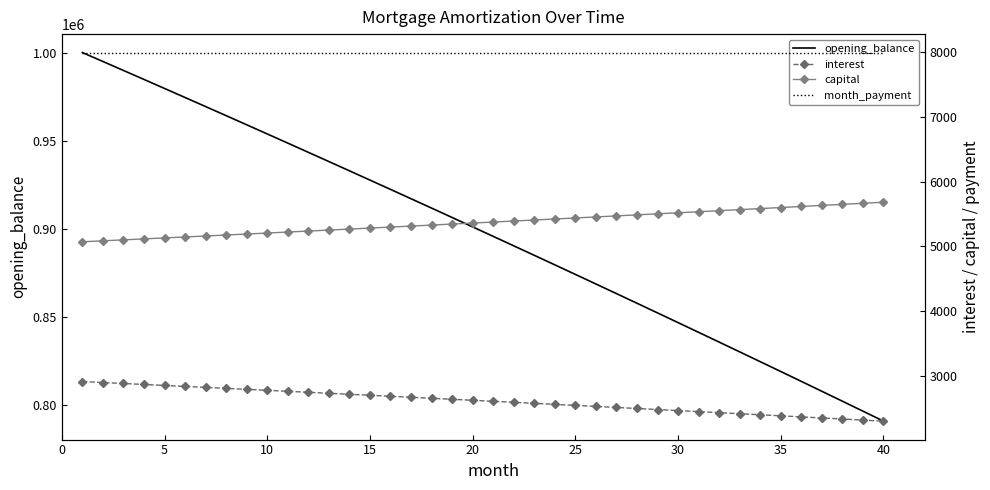

The value of opening_balance at 35 is 332965.7. True or false?

False